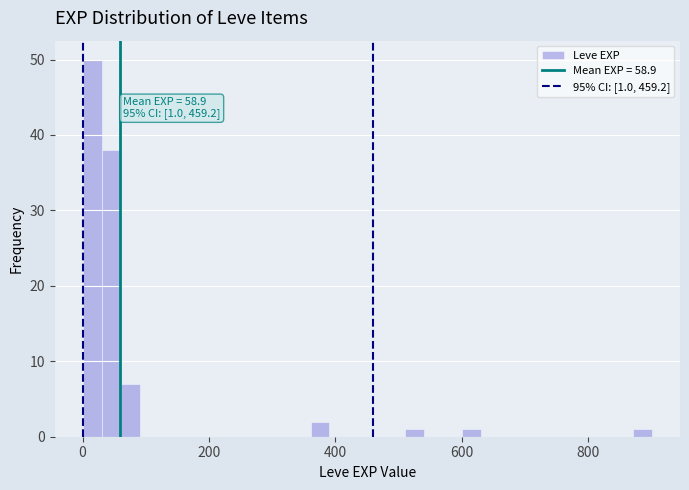

Around what value on the x-axis is the tallest bar? Give the approximate position of its centre, as read against the axis.

20